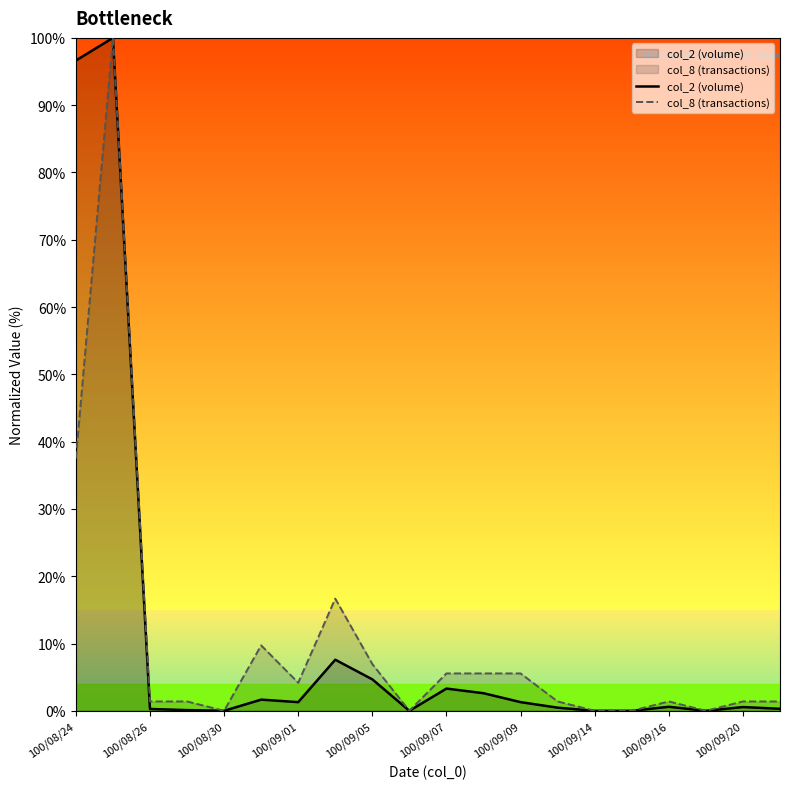

How many values in the col_8 (transactions) series exceed 1?

15